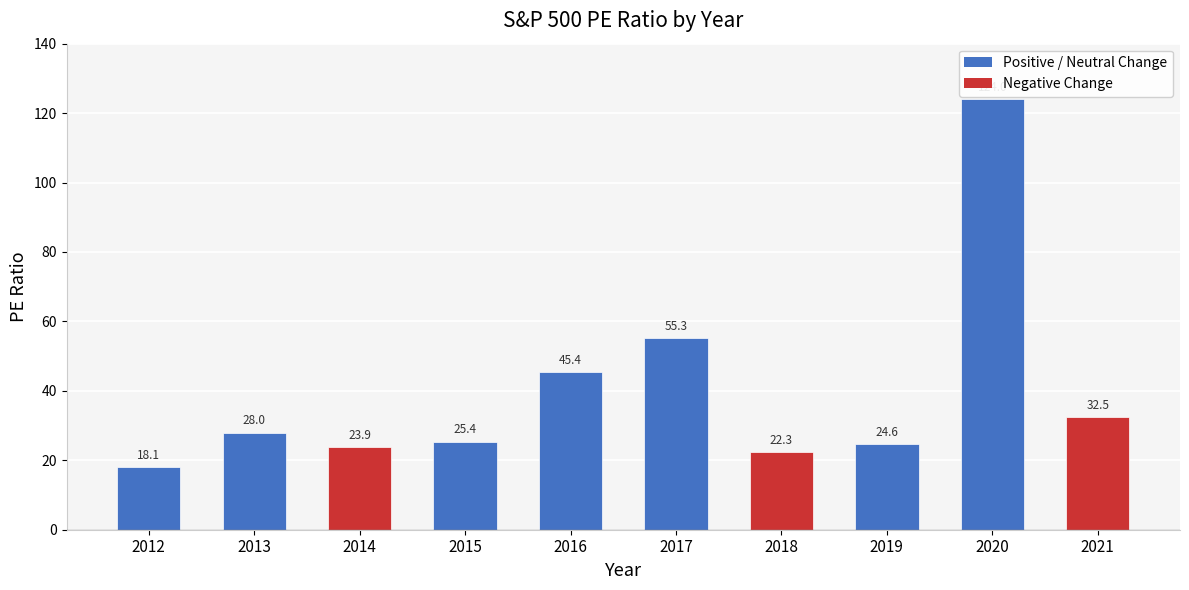

Reading right to left, transcribe all the data shown in this chart.

32.5	124.0	24.6	22.3	55.3	45.4	25.4	23.9	28.0	18.1